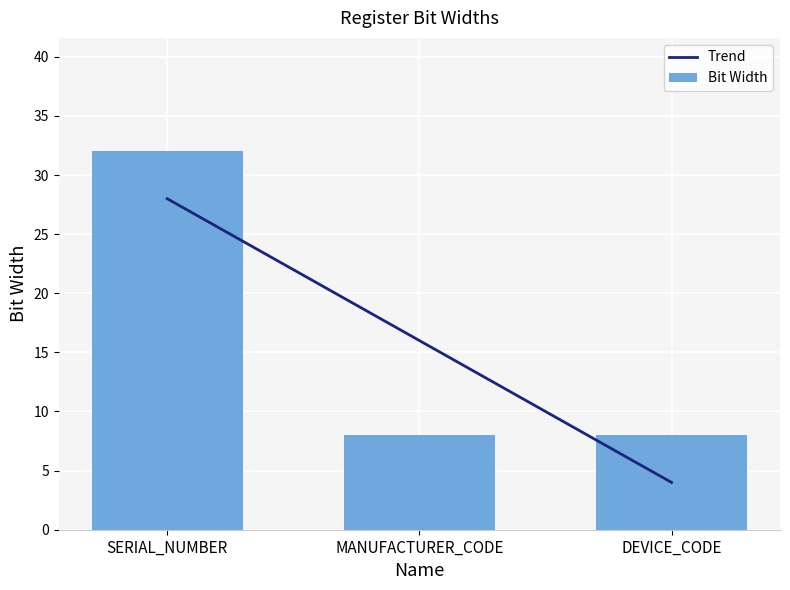

What is the label of the 3rd bar from the right?

SERIAL_NUMBER